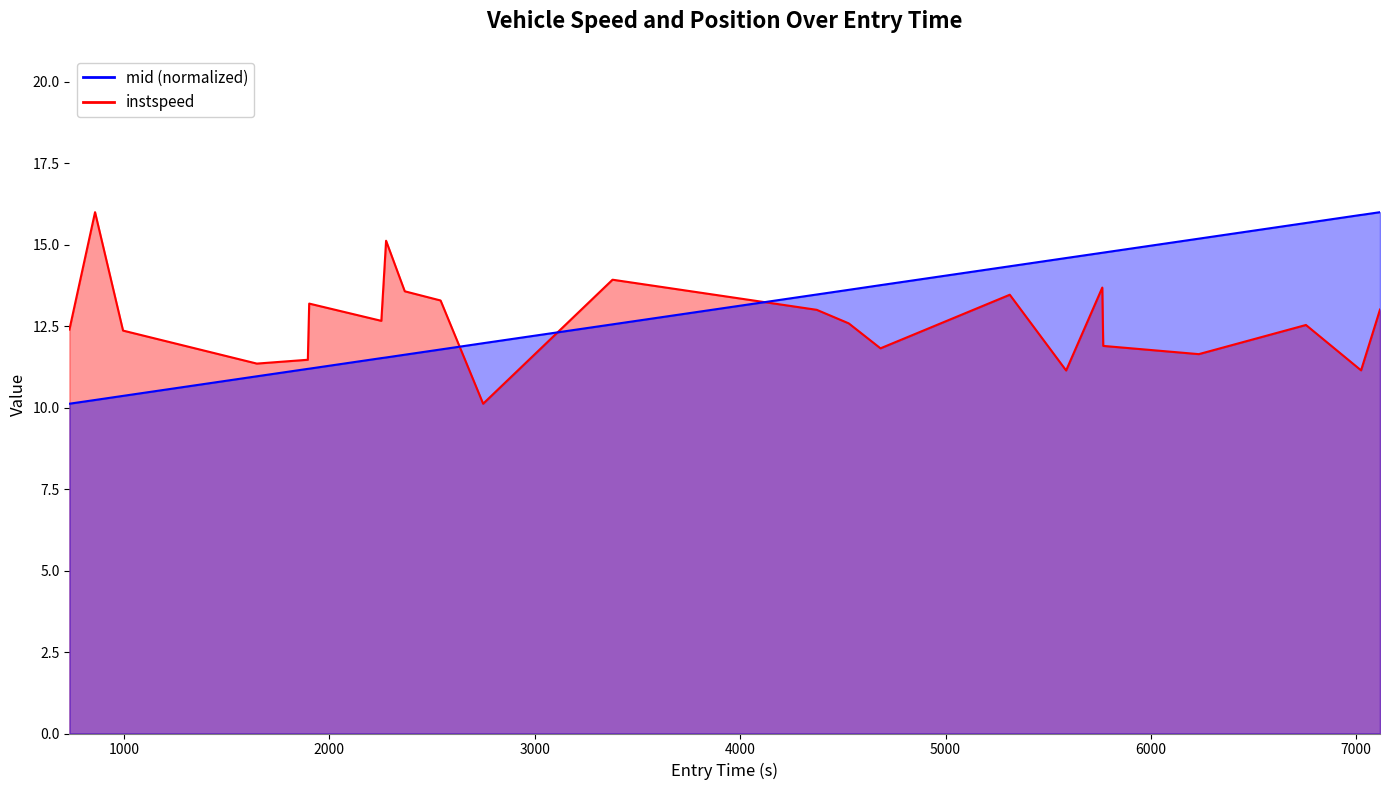

What is the difference between the second highest and minimum values in the instspeed series?

5.0